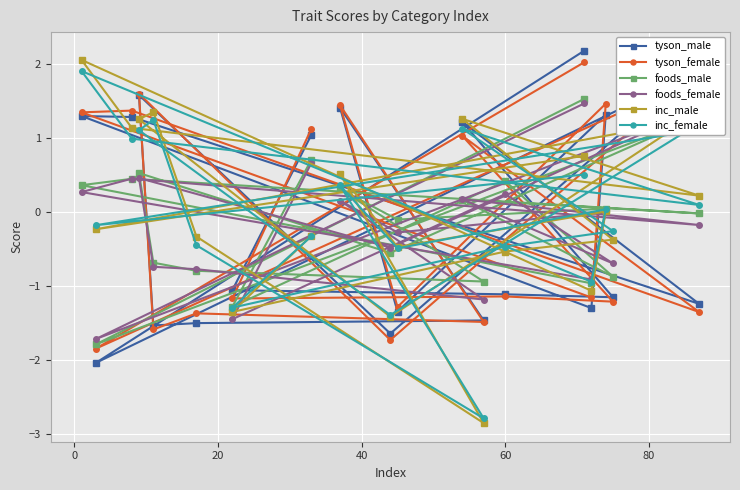

What is the value of the inc_female point at the 2nd from the left?

-0.2